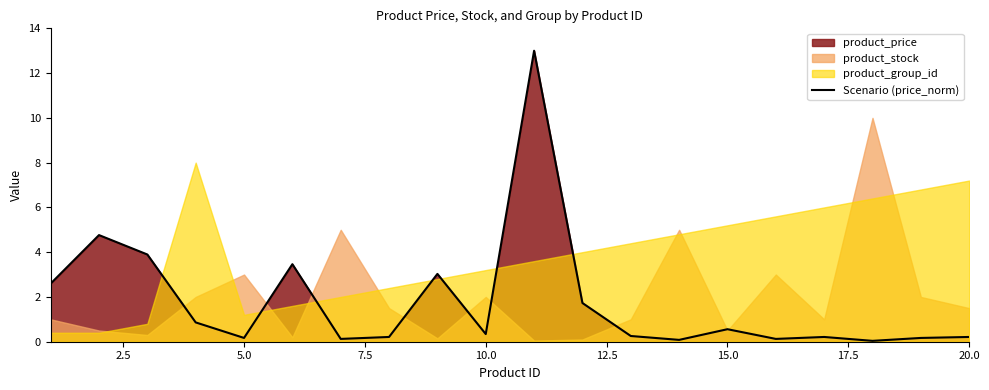

What is the maximum value for Scenario (price_norm)?

13.0